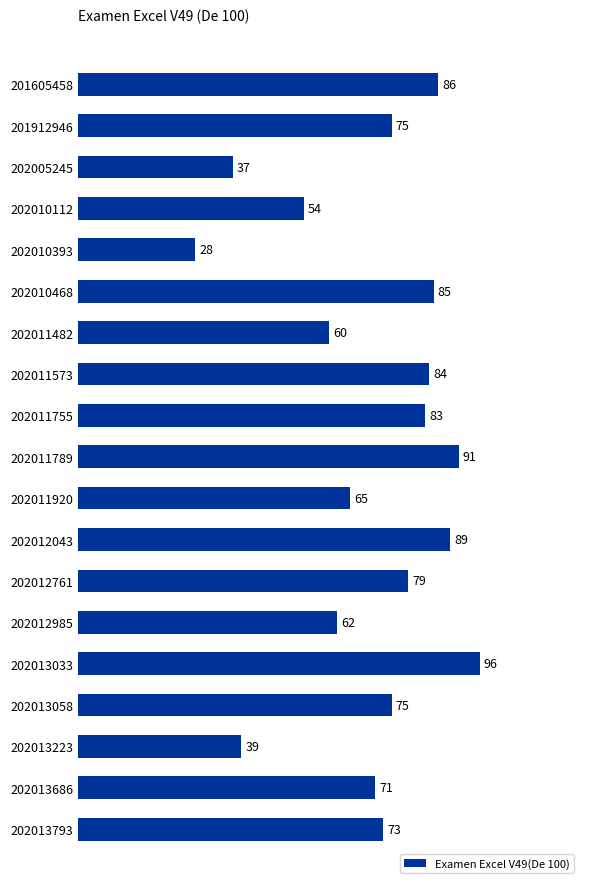

What is the value of the 4th bar from the top?

54